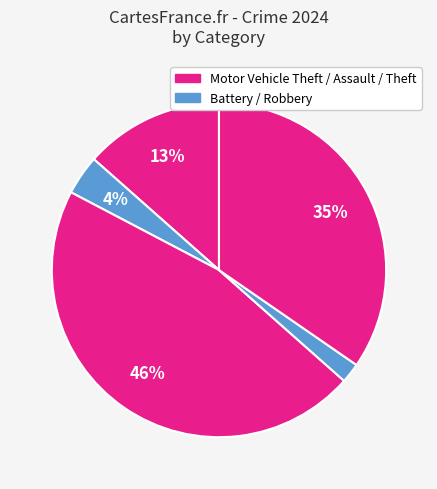

How many segments does this pie chart have?

5